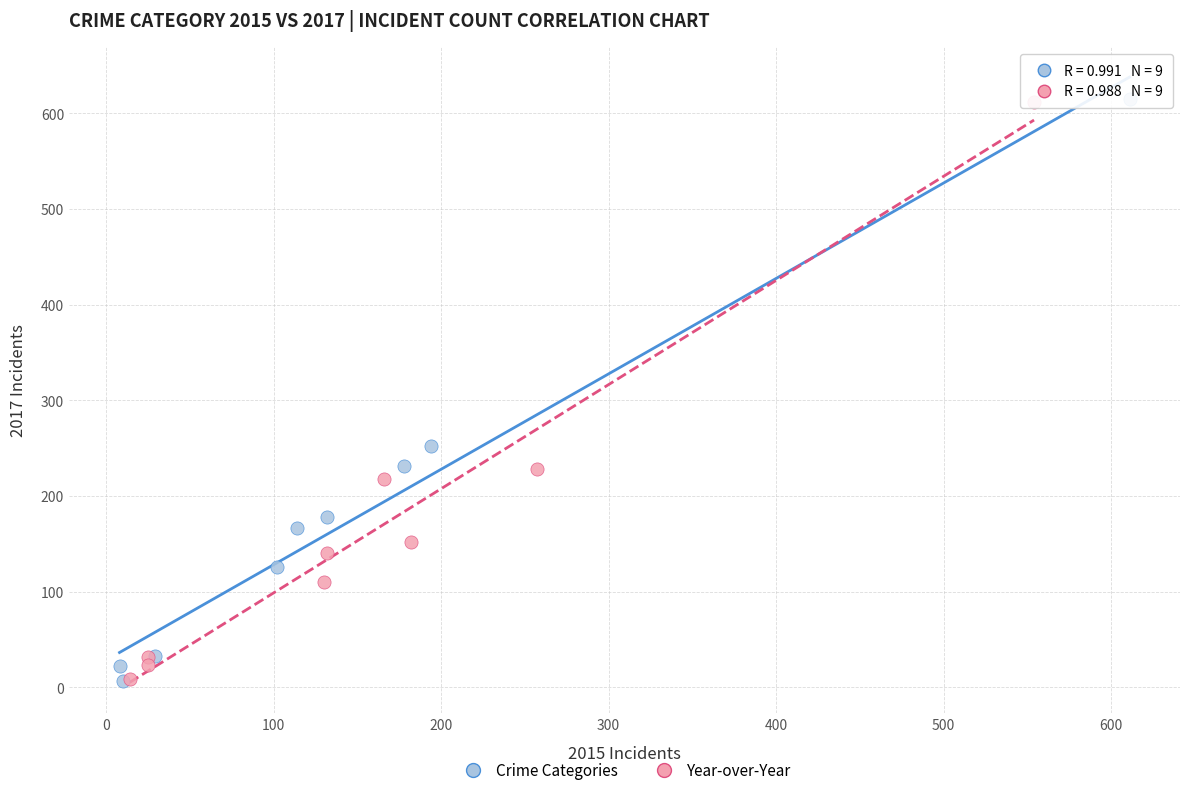

Which series has the widest spread of Y values?

Crime Categories